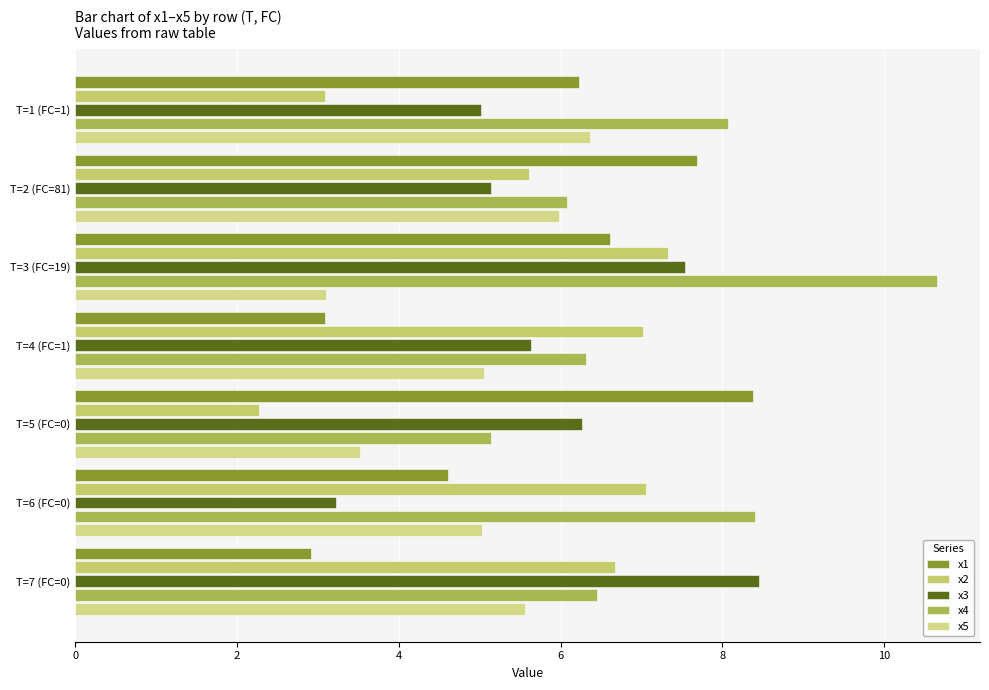

Reading left to right, extract all data points from this chart.

x1: 6.2	7.7	6.6	3.1	8.4	4.6	2.9
x2: 3.1	5.6	7.3	7.0	2.3	7.1	6.7
x3: 5.0	5.1	7.5	5.6	6.3	3.2	8.4
x4: 8.1	6.1	10.7	6.3	5.1	8.4	6.4
x5: 6.4	6.0	3.1	5.0	3.5	5.0	5.6